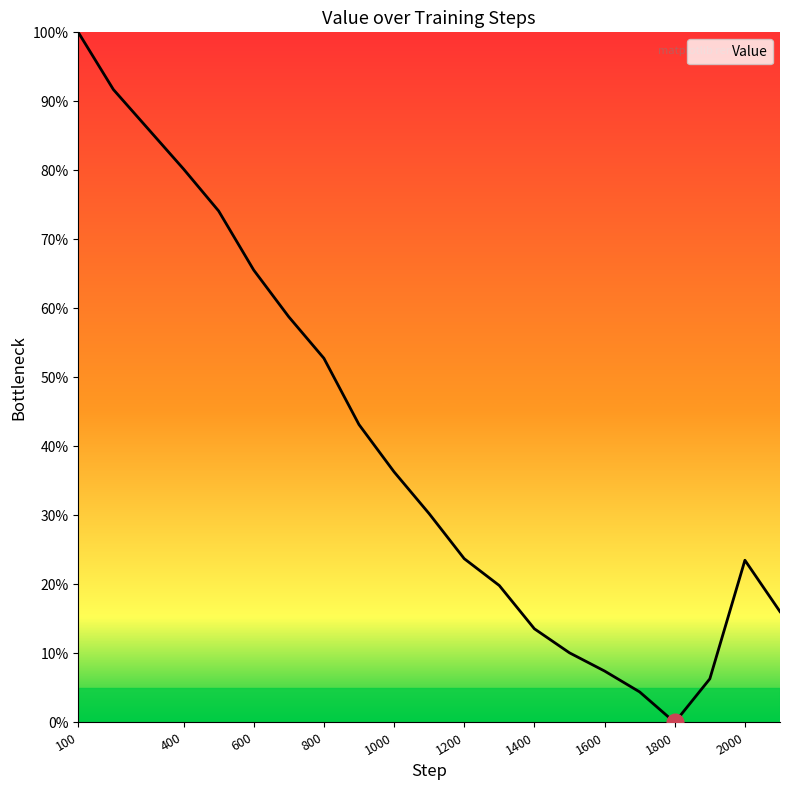

What is the difference between the maximum and minimum values?

100.0